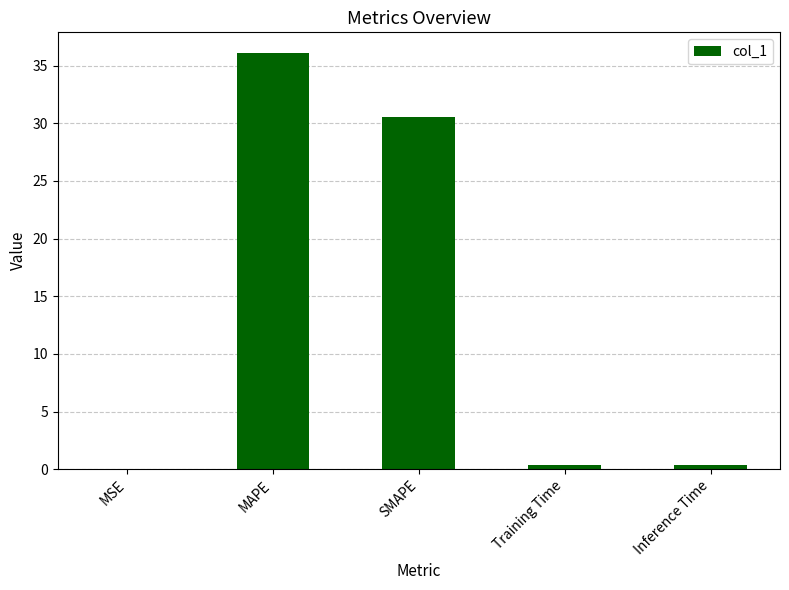

Which label corresponds to the largest value in the chart?

MAPE